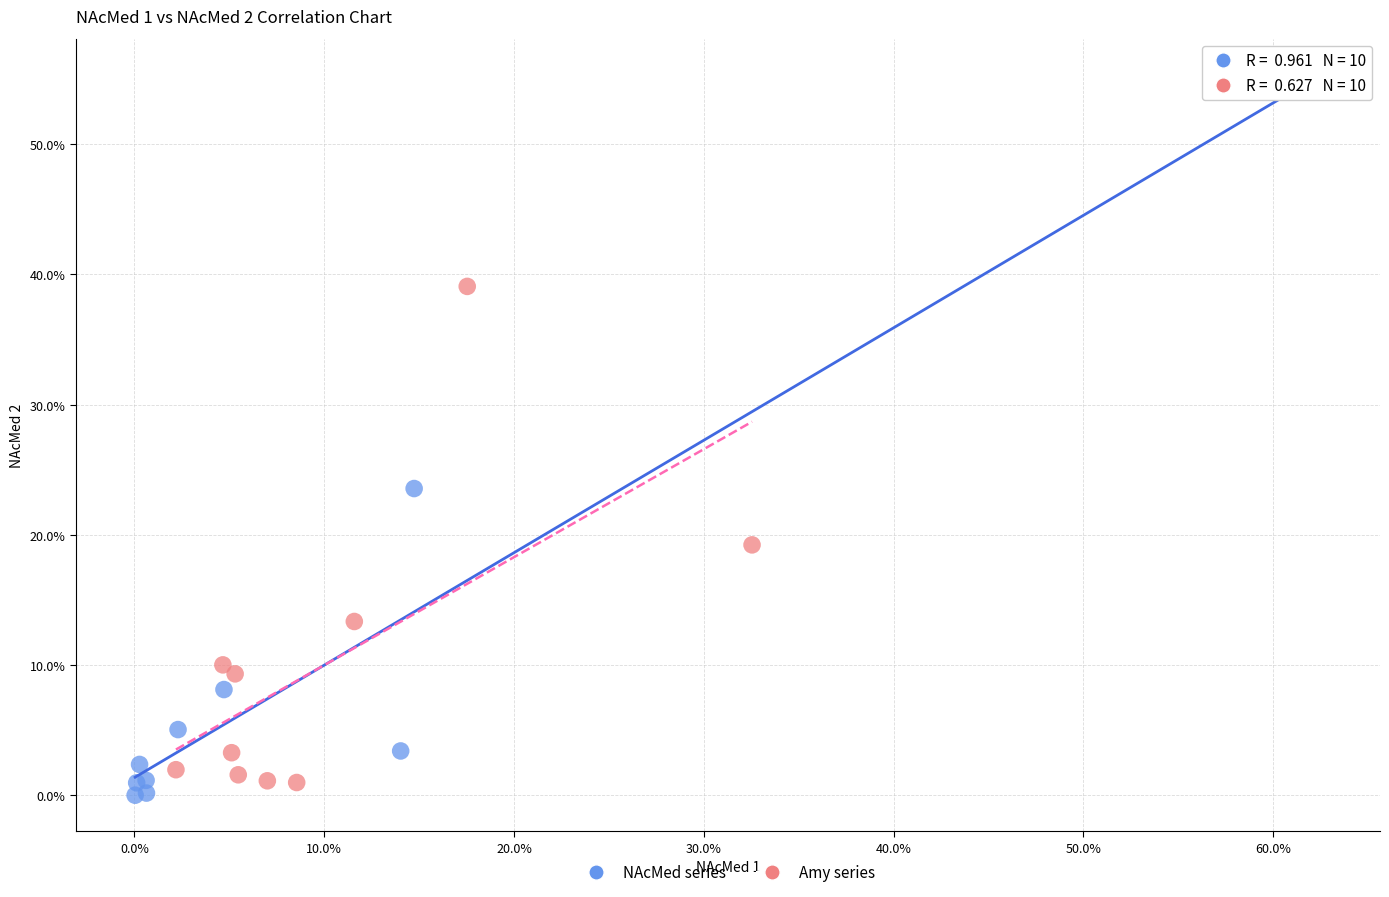

Which series reaches the minimum Y coordinate?

NAcMed series